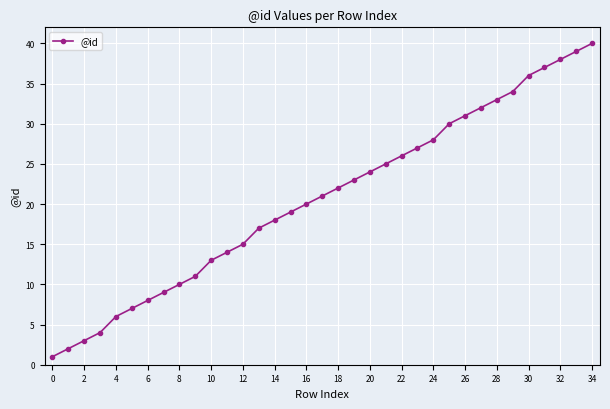

True or false: there are more than 1 points higher than both neighbors.

False